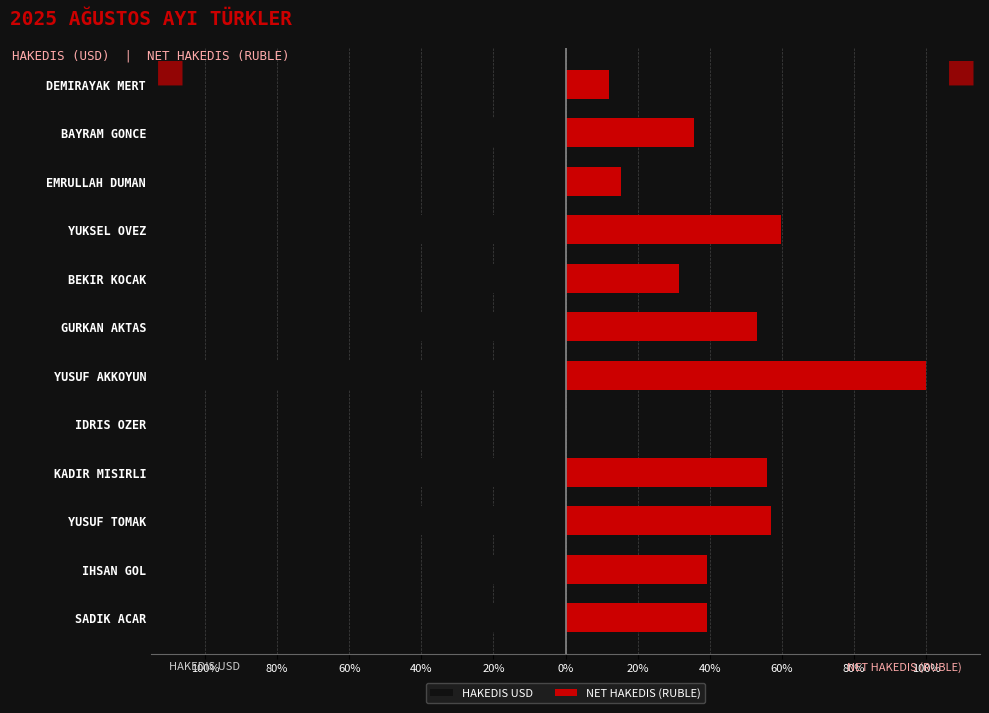

Between YUSUF TOMAK and EMRULLAH DUMAN, which series saw the biggest shift?

HAKEDIS USD